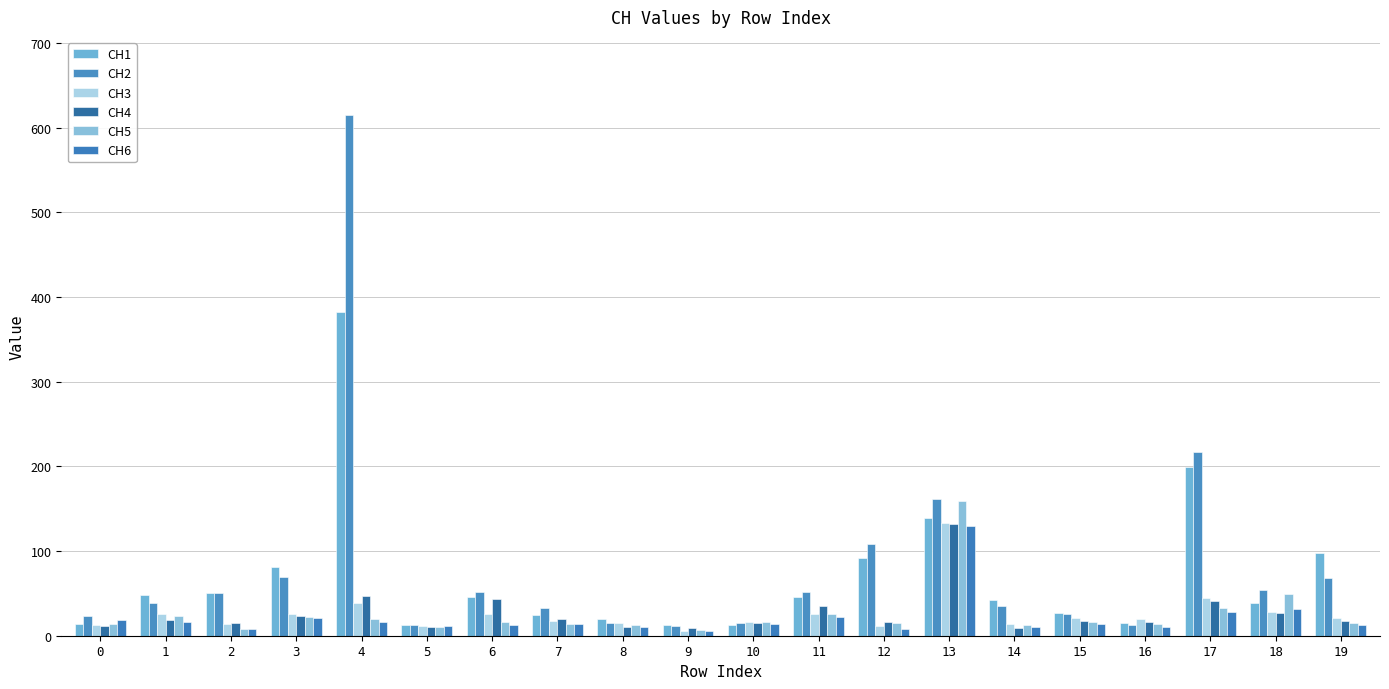

Reading right to left, list all the values displayed in this chart.

CH1: 97.2	38.3	199.6	15.2	27.2	41.9	138.5	91.5	45.3	13.2	12.5	20.3	24.5	46.0	12.9	382.2	81.1	50.8	47.6	14.1
CH2: 68.7	53.9	216.9	12.6	26.2	35.2	161.1	108.4	51.4	14.5	11.6	15.5	32.2	51.4	12.4	615.2	69.2	50.5	38.5	22.9
CH3: 20.4	28.2	44.8	19.6	20.3	14.2	133.2	11.5	25.9	16.6	6.1	15.4	17.3	26.2	11.6	39.2	26.2	13.9	25.3	12.6
CH4: 17.3	27.3	41.0	15.8	17.9	8.7	132.4	15.9	34.9	15.0	8.9	10.4	19.9	43.6	10.9	47.2	23.2	15.2	19.0	11.1
CH5: 14.7	48.7	33.0	14.4	15.8	12.5	158.7	14.5	25.4	15.8	6.2	12.9	13.7	16.3	10.8	19.5	22.6	7.4	23.9	14.0
CH6: 13.1	31.3	28.6	10.7	13.7	10.7	130.0	7.4	22.4	13.5	5.2	10.0	13.8	12.6	10.9	15.8	20.8	7.8	16.5	18.9